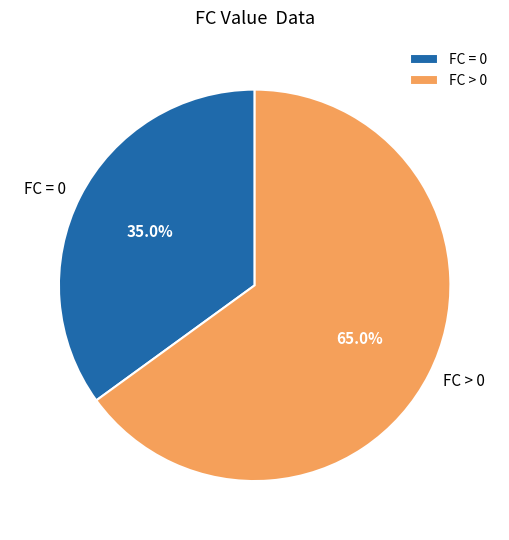

What percentage is NOT represented by FC = 0?

65.0%